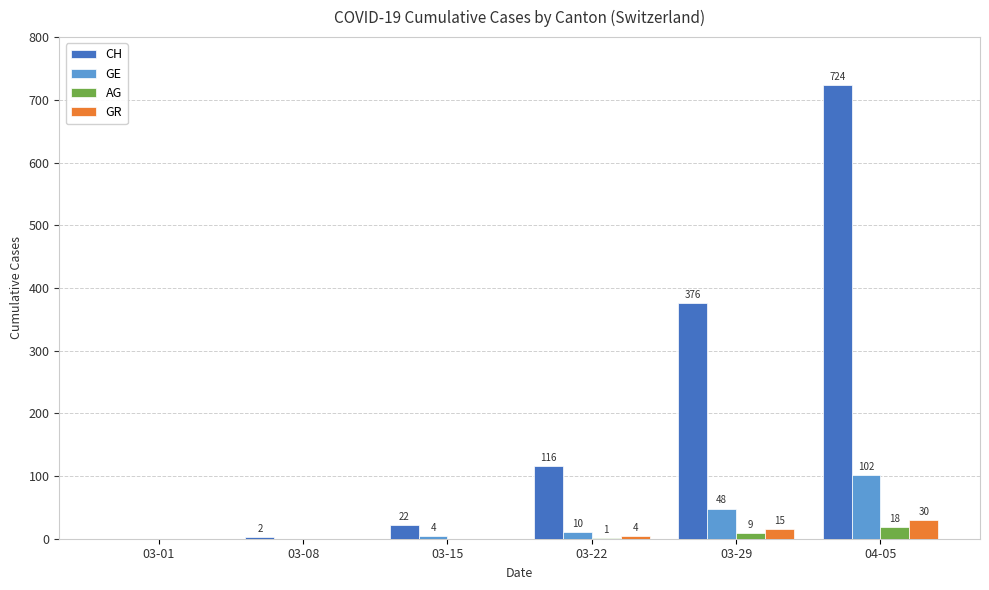

Are the bars horizontal?

No